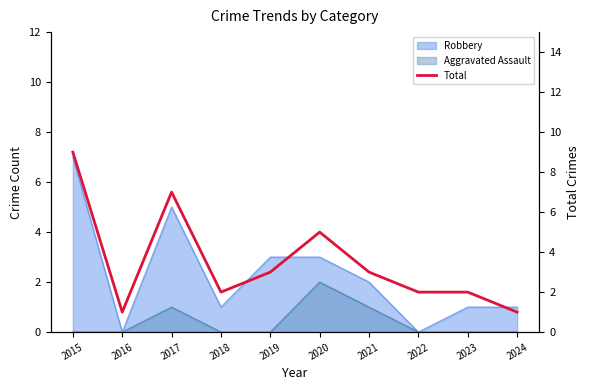

List the labels in order of value, smallest first.

2016, 2024, 2018, 2022, 2023, 2019, 2021, 2020, 2017, 2015